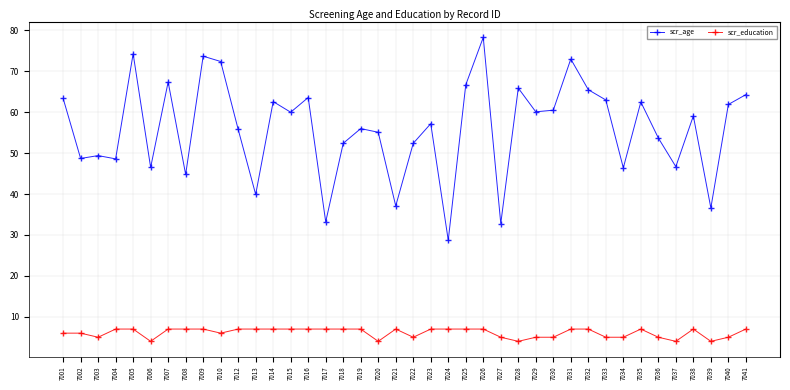

Is this an area chart (filled region under the line)?

No